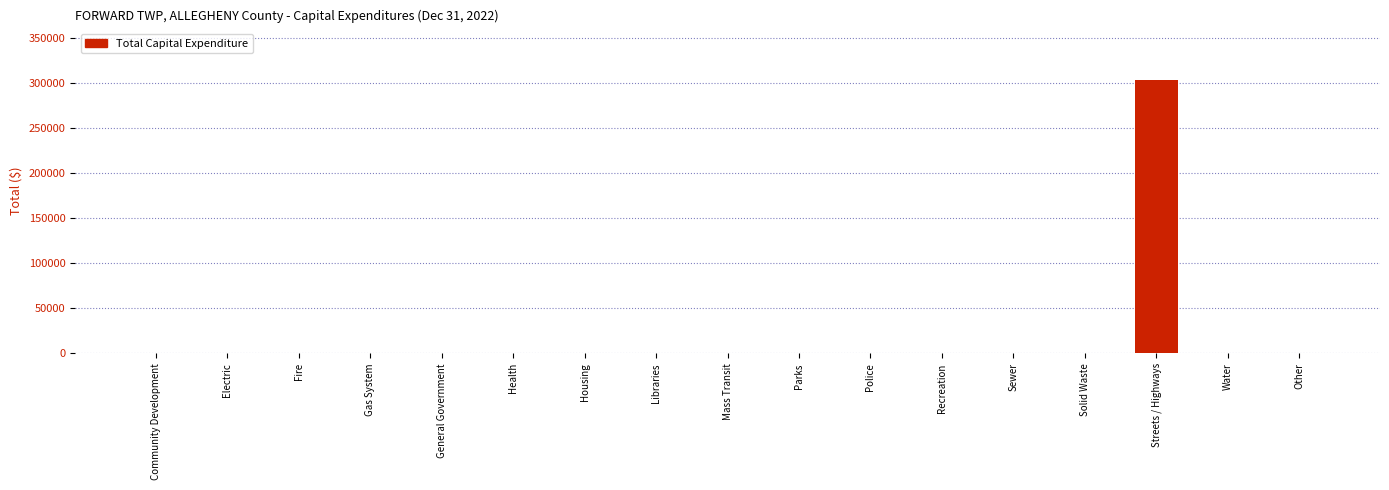

What is the change in value from Solid Waste to Streets / Highways?

+302550